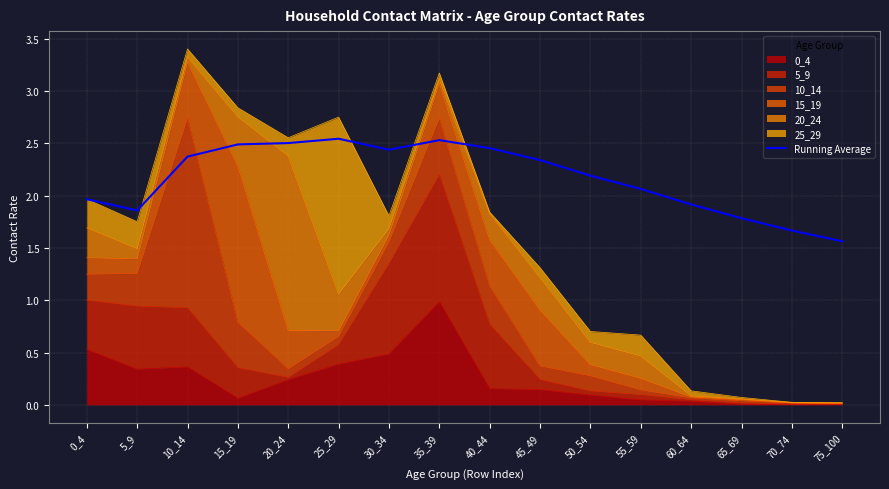

Rank the categories by value from highest to lowest.

25_29, 35_39, 20_24, 15_19, 40_44, 30_34, 10_14, 45_49, 50_54, 55_59, 0_4, 60_64, 5_9, 65_69, 70_74, 75_100